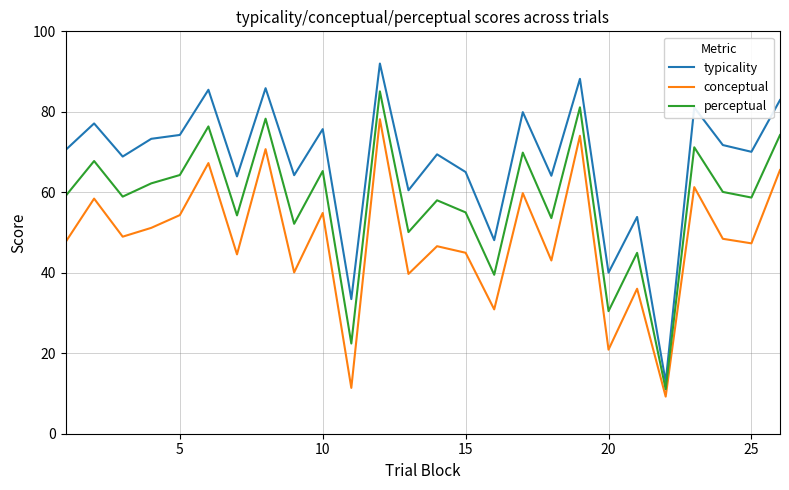

Which series has the largest range (max minus min)?

typicality